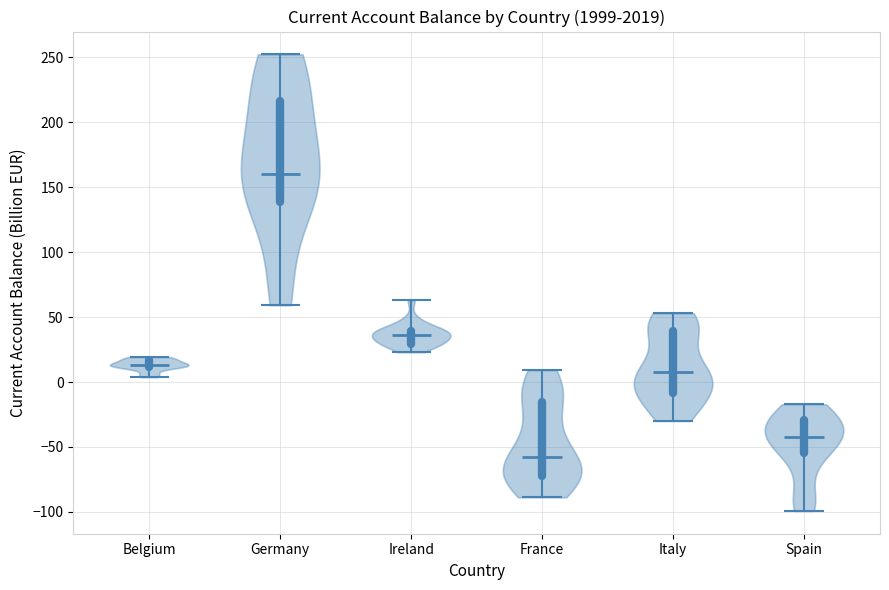

What is the lowest point the violin for Belgium reaches on the y-axis? The values are not printed on the chart, so give them approximately, as read against the axis.

5